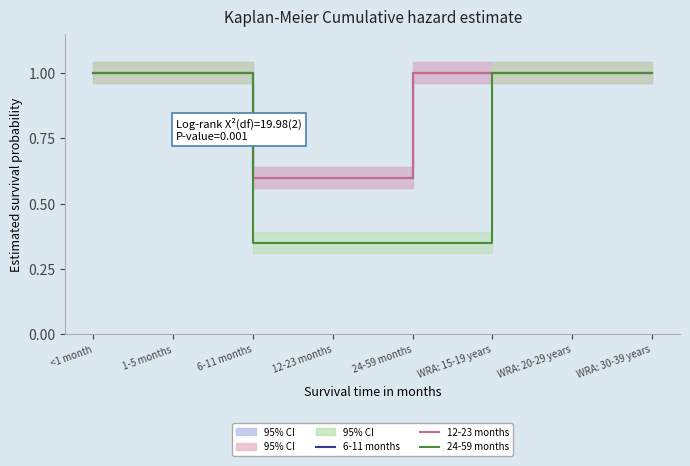

True or false: 6-11 months and 24-59 months cross at least once.

False